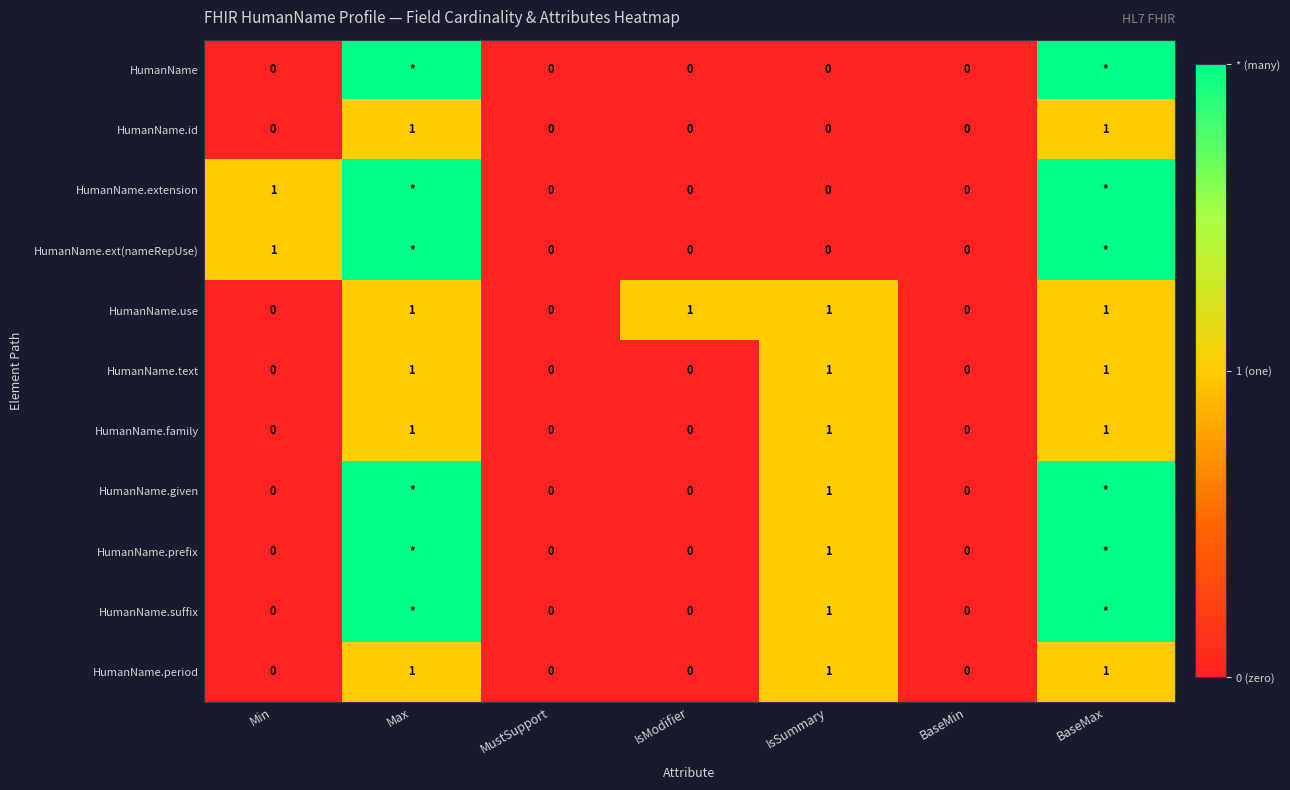

What is the greatest value displayed?

2